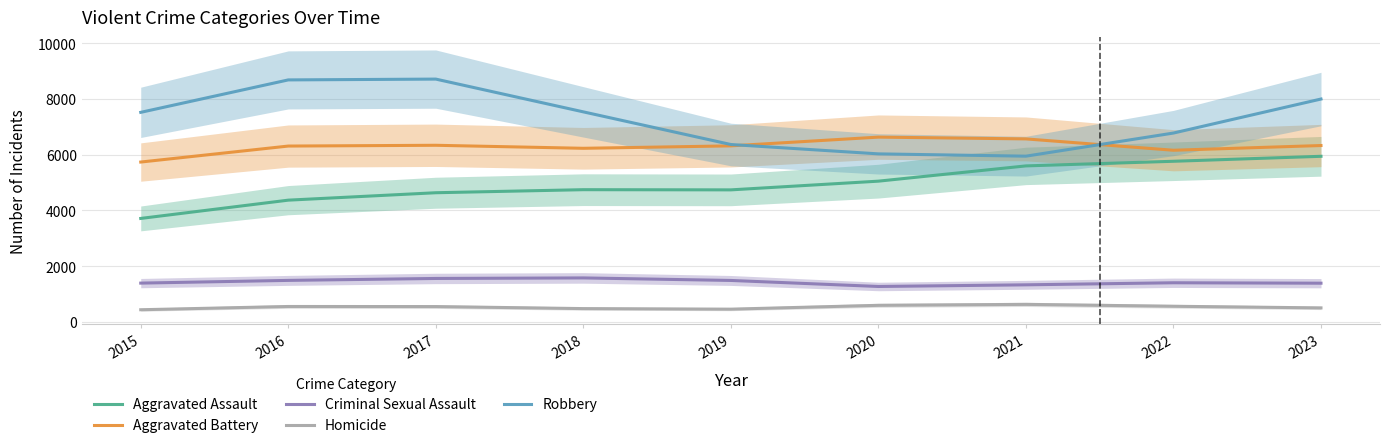

Which series has the largest total across all categories?

Robbery